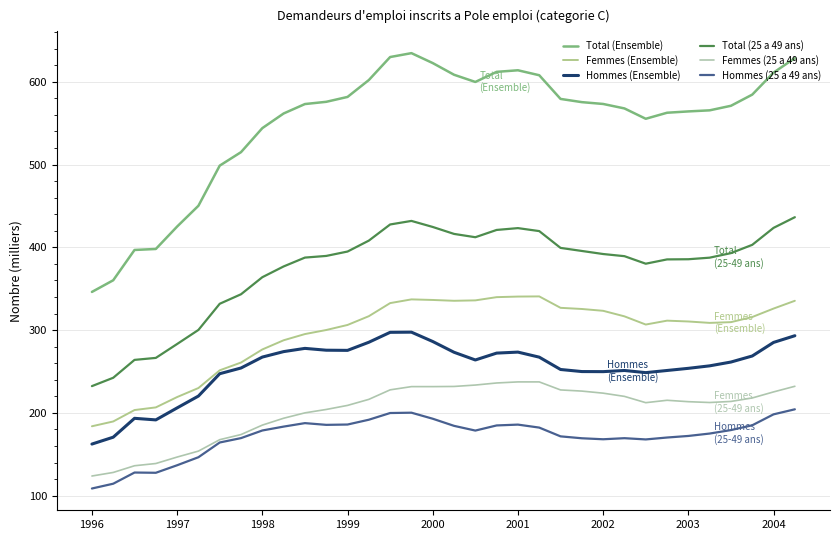

Is this an area chart (filled region under the line)?

No